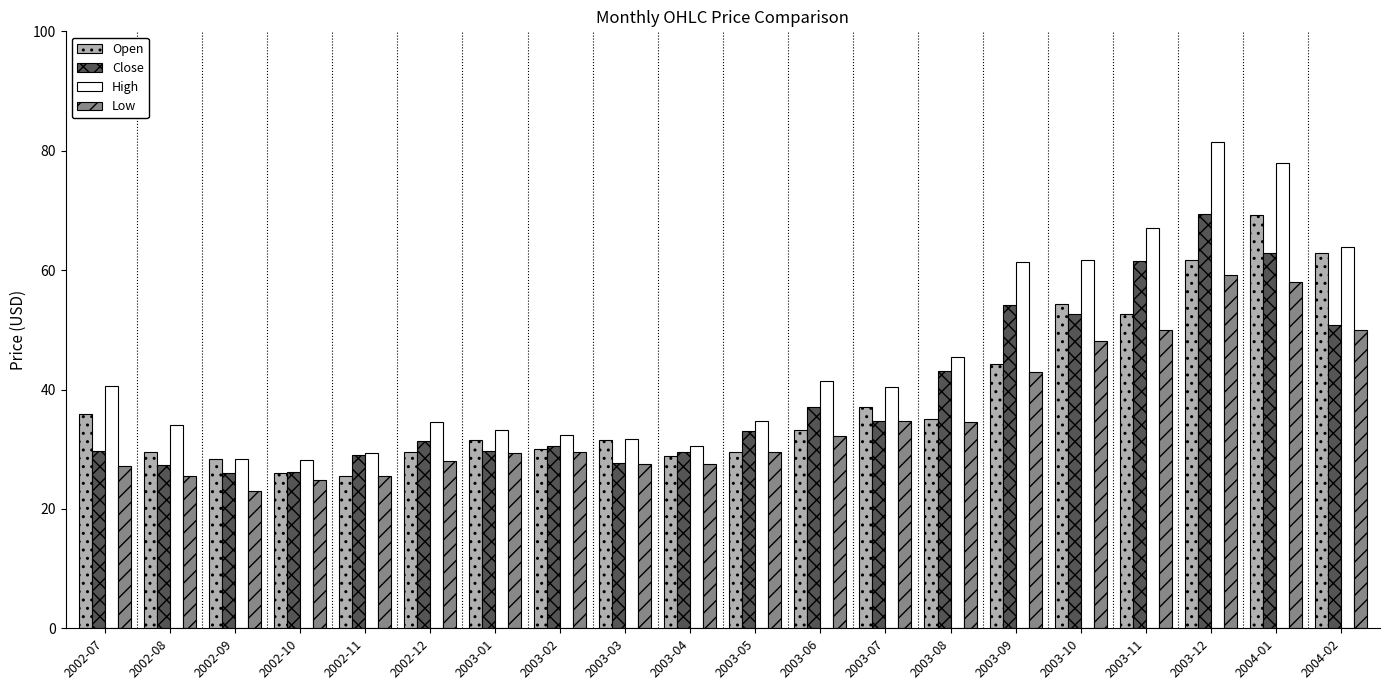

At which label is Open closest to 47?

2003-09